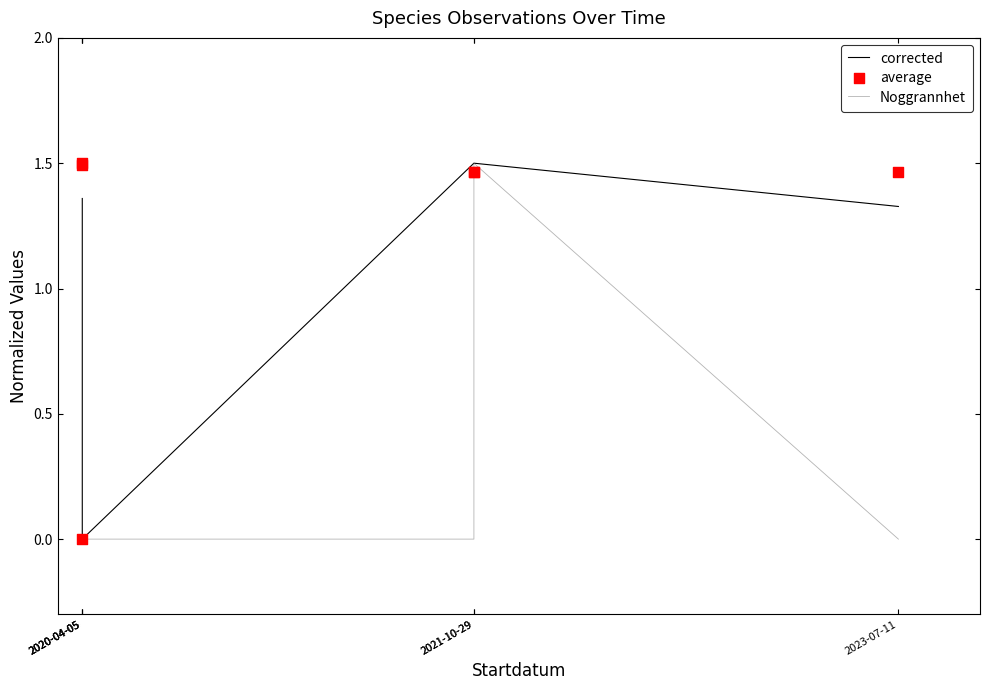

At how many categories does at least one series exceed 0?

5